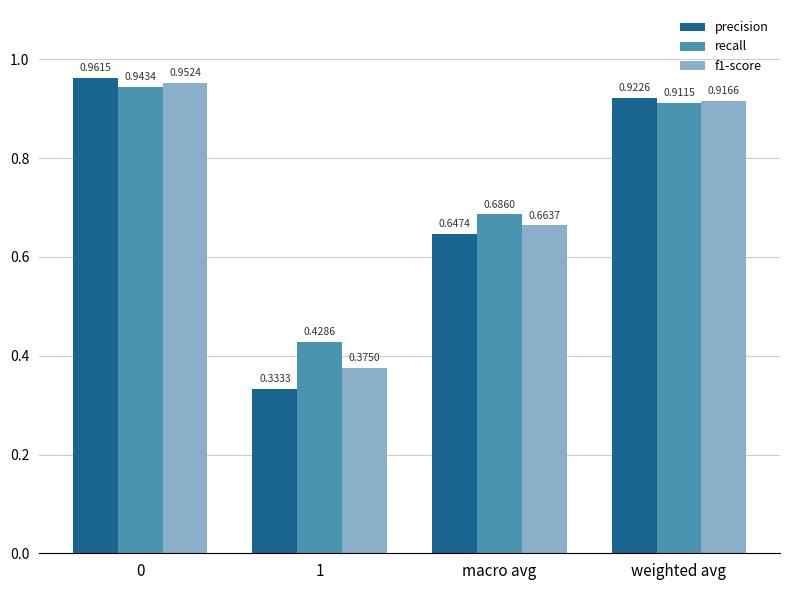

What is the difference between the second highest and minimum values in the recall series?

0.5